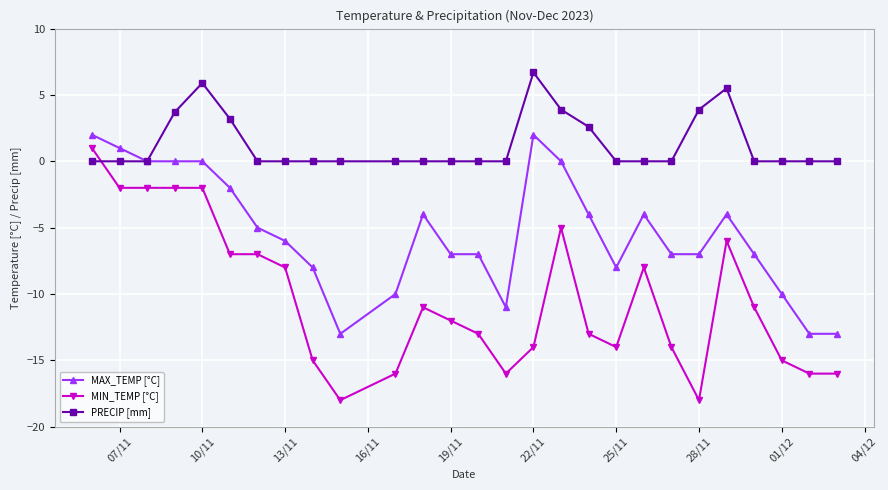

How many lines are shown in the chart?

3